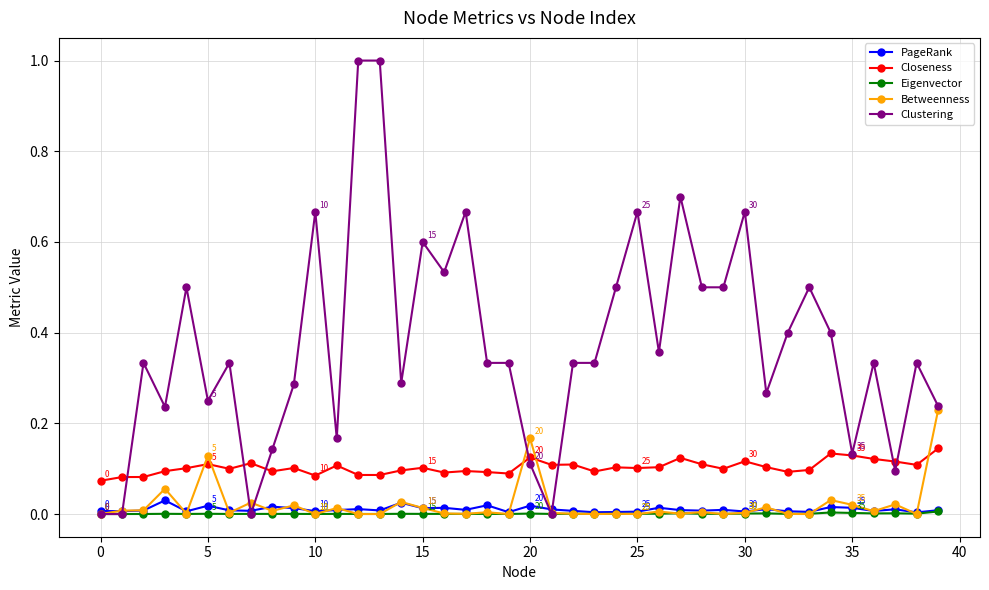

How many lines are shown in the chart?

5